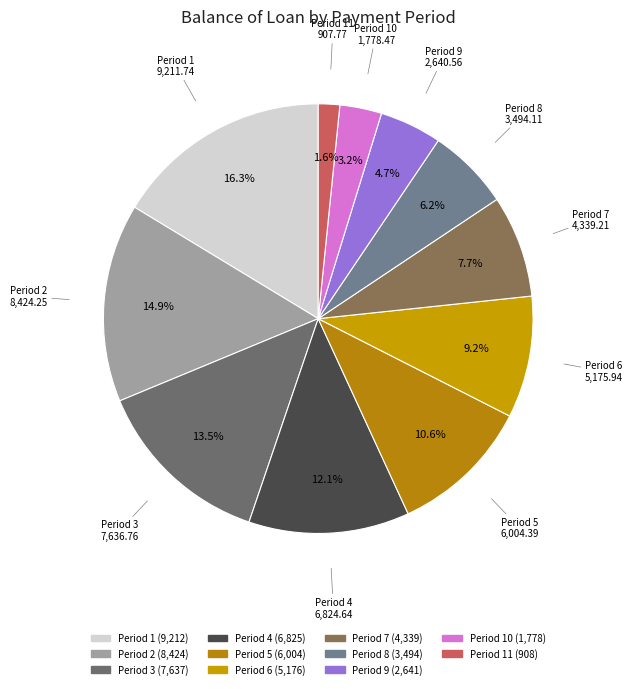

How many slices are in this pie chart?

11